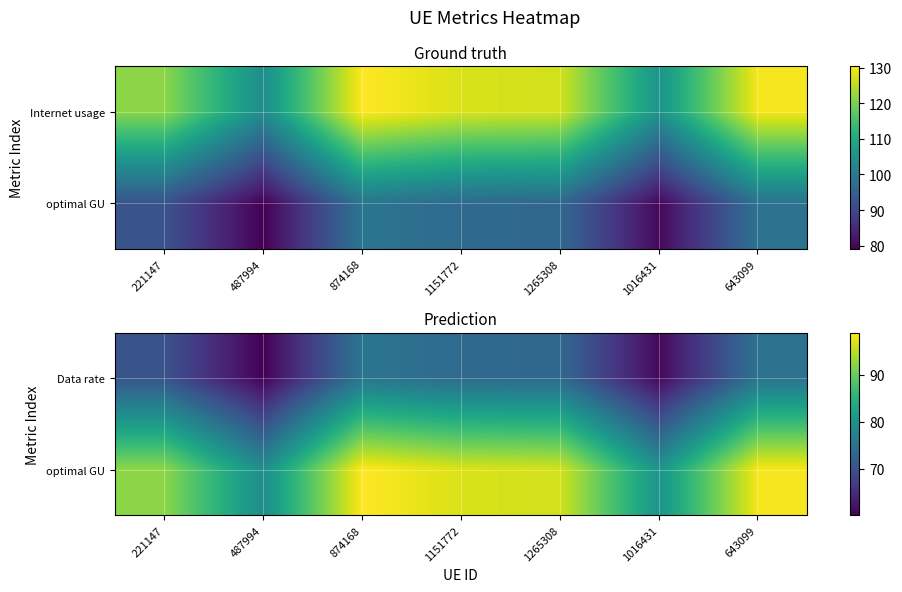

What is the sum of the Data rate values at 1151772 and 487994?

133.6